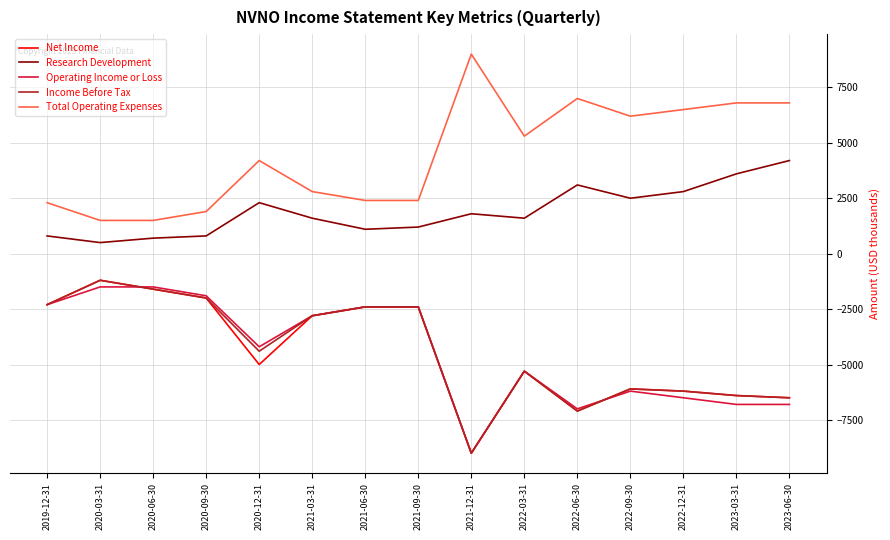

Reading left to right, extract all data points from this chart.

Net Income: -2300	-1200	-1600	-2000	-5000	-2800	-2400	-2400	-9000	-5300	-7100	-6100	-6200	-6400	-6500
Research Development: 800	500	700	800	2300	1600	1100	1200	1800	1600	3100	2500	2800	3600	4200
Operating Income or Loss: -2300	-1500	-1500	-1900	-4200	-2800	-2400	-2400	-9000	-5300	-7000	-6200	-6500	-6800	-6800
Income Before Tax: -2300	-1200	-1600	-2000	-4400	-2800	-2400	-2400	-9000	-5300	-7100	-6100	-6200	-6400	-6500
Total Operating Expenses: 2300	1500	1500	1900	4200	2800	2400	2400	9000	5300	7000	6200	6500	6800	6800